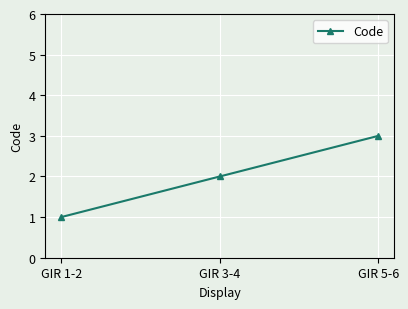

The chart shows a value of 5 at GIR 5-6. True or false?

False